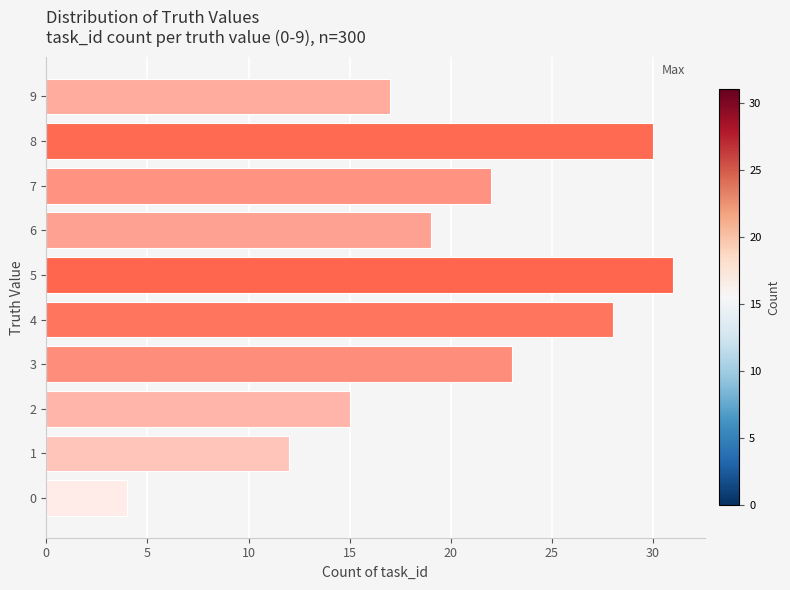

Where is the data nearest to the value 17?

9